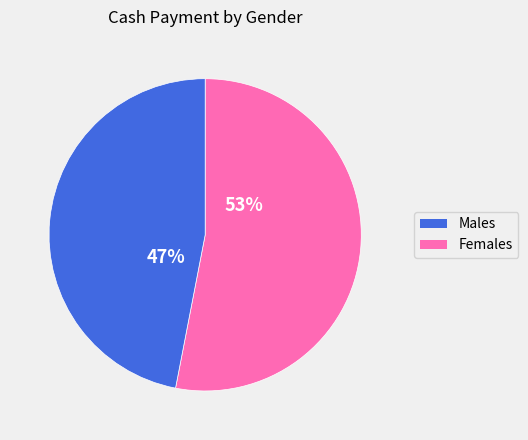

Is there a majority slice in this chart?

Yes